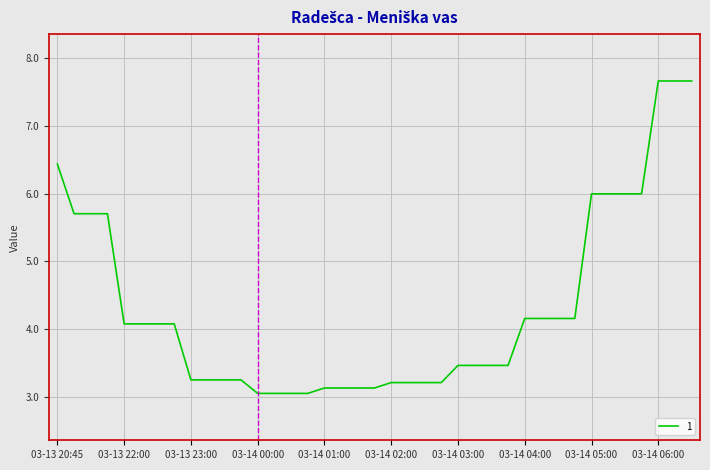

What is the minimum value shown in the chart?

3.1